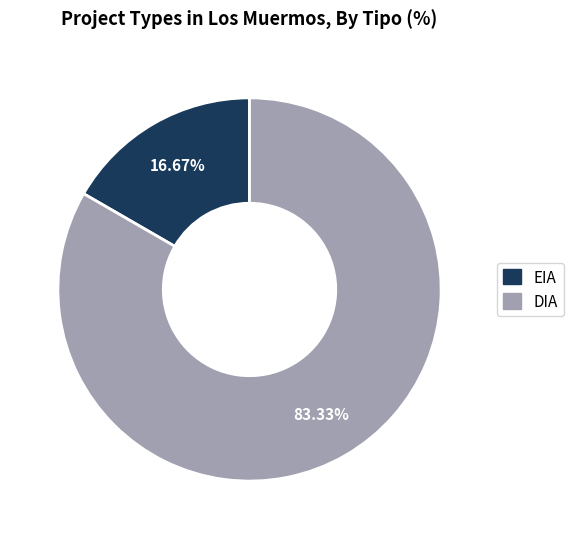

What is the smallest slice in the pie chart?

EIA